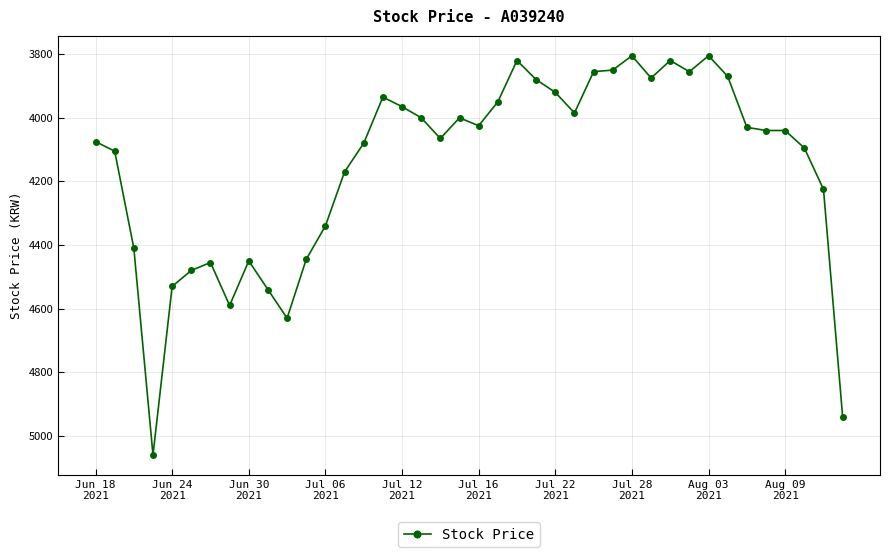

What is the value of the 19th point from the left?

4065